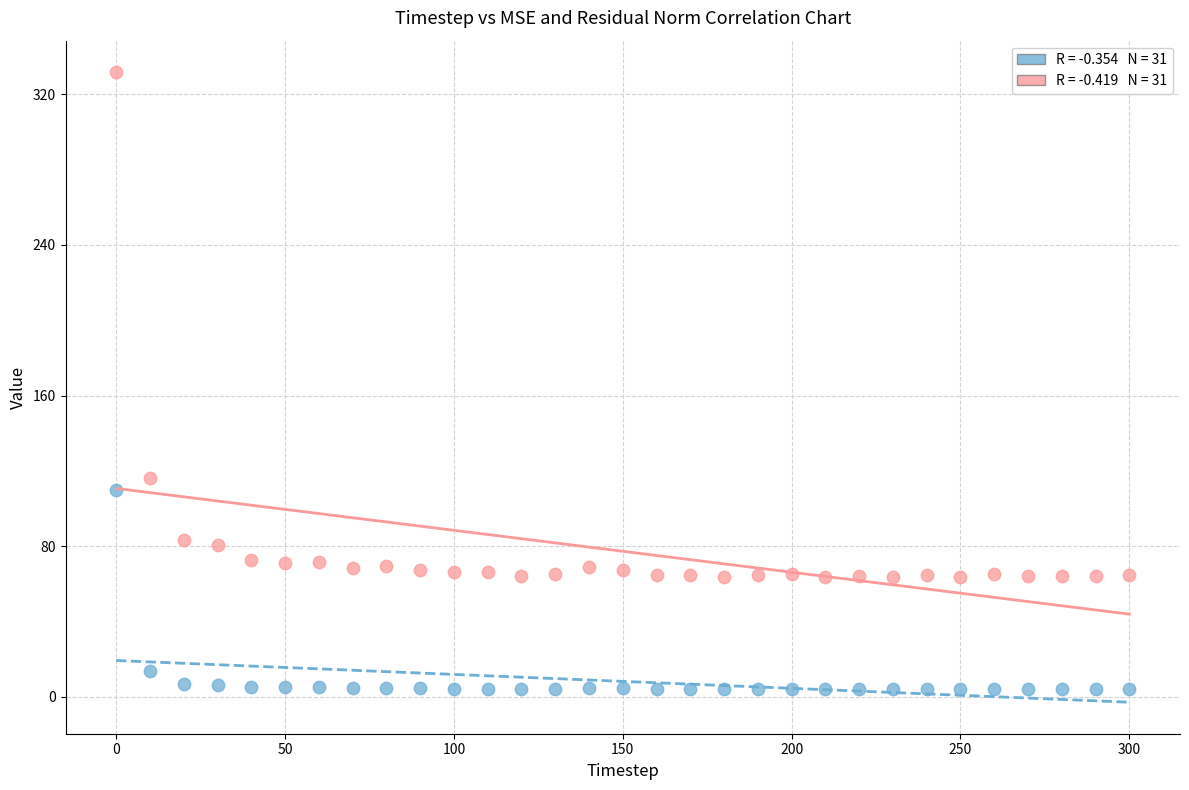

Across all data points, what is the range of Y values (max minus min)?

327.6